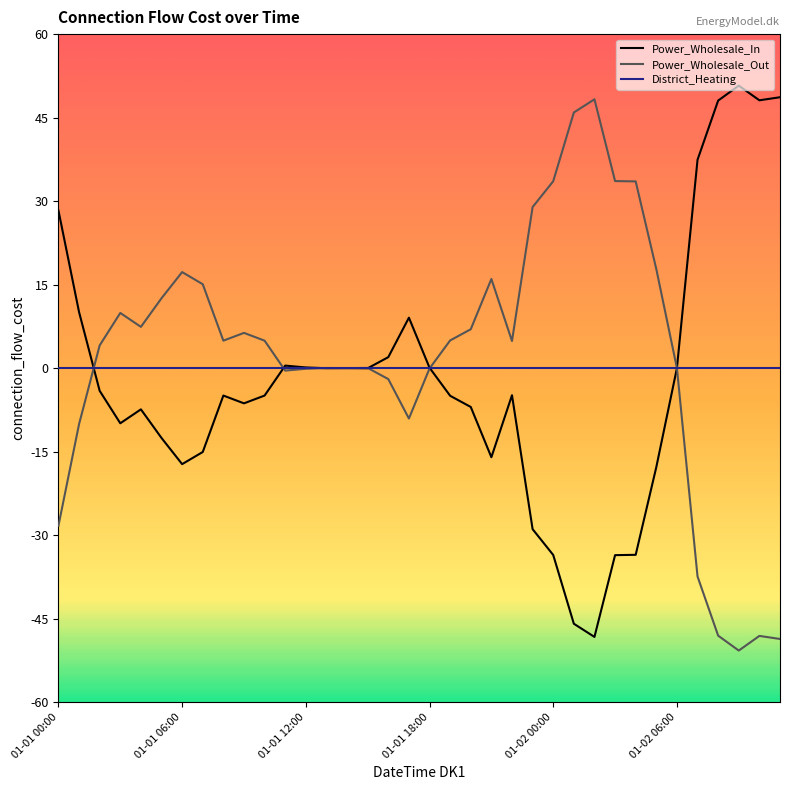

How many lines are shown in the chart?

3